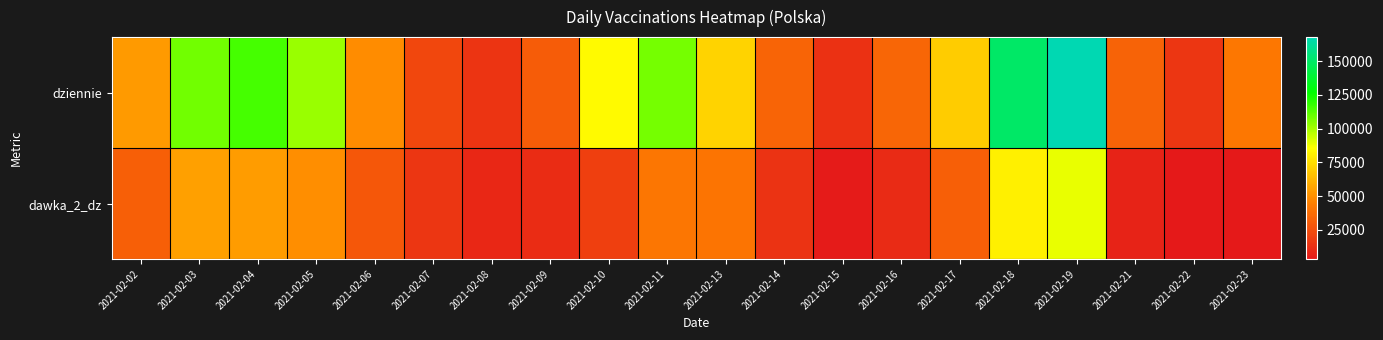

Reading right to left, list all the values displayed in this chart.

dziennie: 2021-02-23=41302	2021-02-22=14973	2021-02-21=33518	2021-02-19=167939	2021-02-18=150118	2021-02-17=68964	2021-02-16=34636	2021-02-15=13587	2021-02-14=33608	2021-02-13=71541	2021-02-11=107631	2021-02-10=84033	2021-02-09=30892	2021-02-08=14568	2021-02-07=22484	2021-02-06=48905	2021-02-05=101768	2021-02-04=115740	2021-02-03=108410	2021-02-02=53476
dawka_2_dz: 2021-02-23=3623	2021-02-22=3321	2021-02-21=7231	2021-02-19=89269	2021-02-18=80517	2021-02-17=31941	2021-02-16=10808	2021-02-15=4315	2021-02-14=14196	2021-02-13=40223	2021-02-11=40970	2021-02-10=19393	2021-02-09=11398	2021-02-08=9548	2021-02-07=15061	2021-02-06=28512	2021-02-05=49498	2021-02-04=53901	2021-02-03=55130	2021-02-02=32217